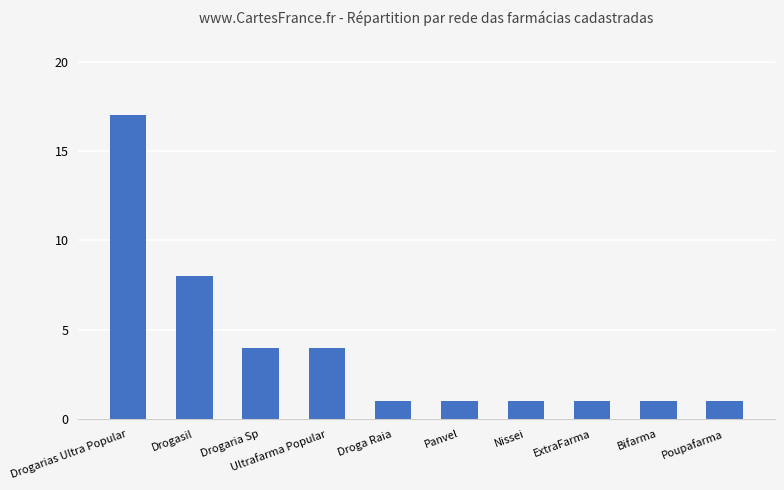

Reading left to right, what are all the values shown in this chart?

17	8	4	4	1	1	1	1	1	1